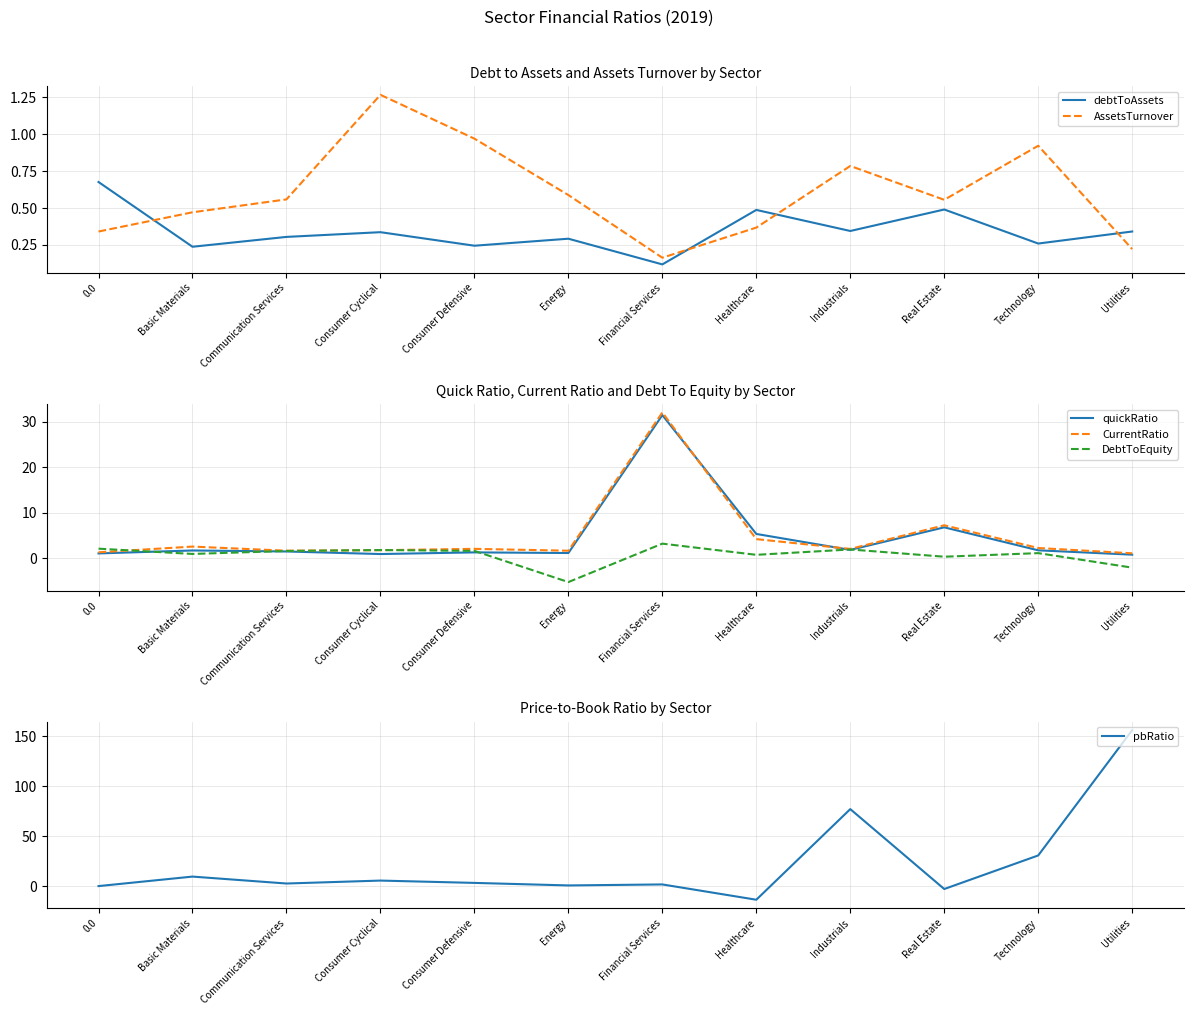

Which series has the widest spread of values?

pbRatio